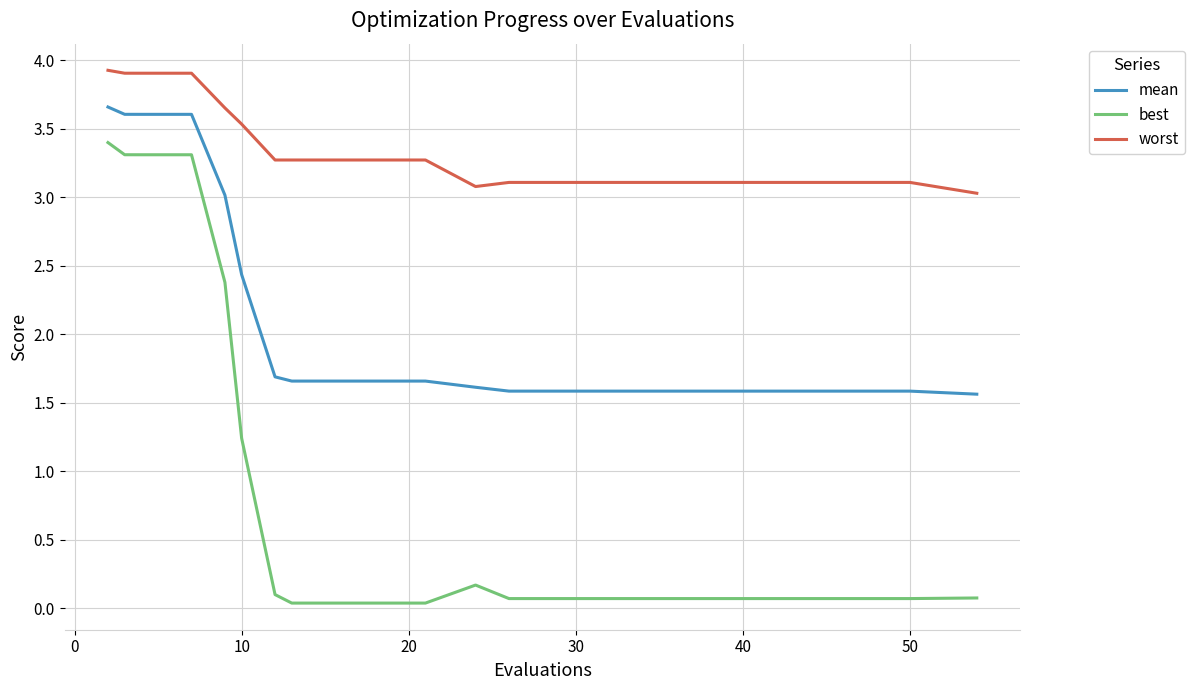

List the series in order of their overall mean, lowest first.

best, mean, worst